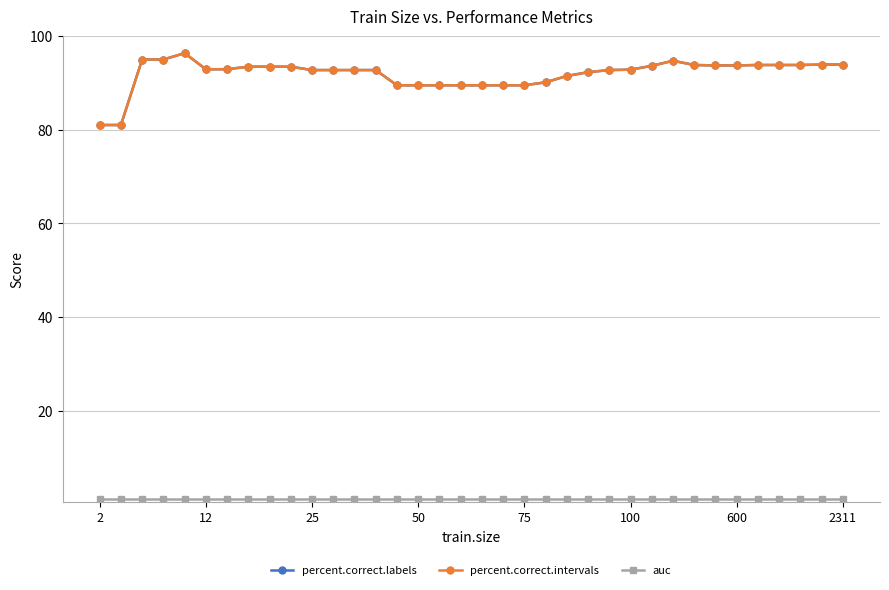

Does the chart have visible grid lines?

Yes